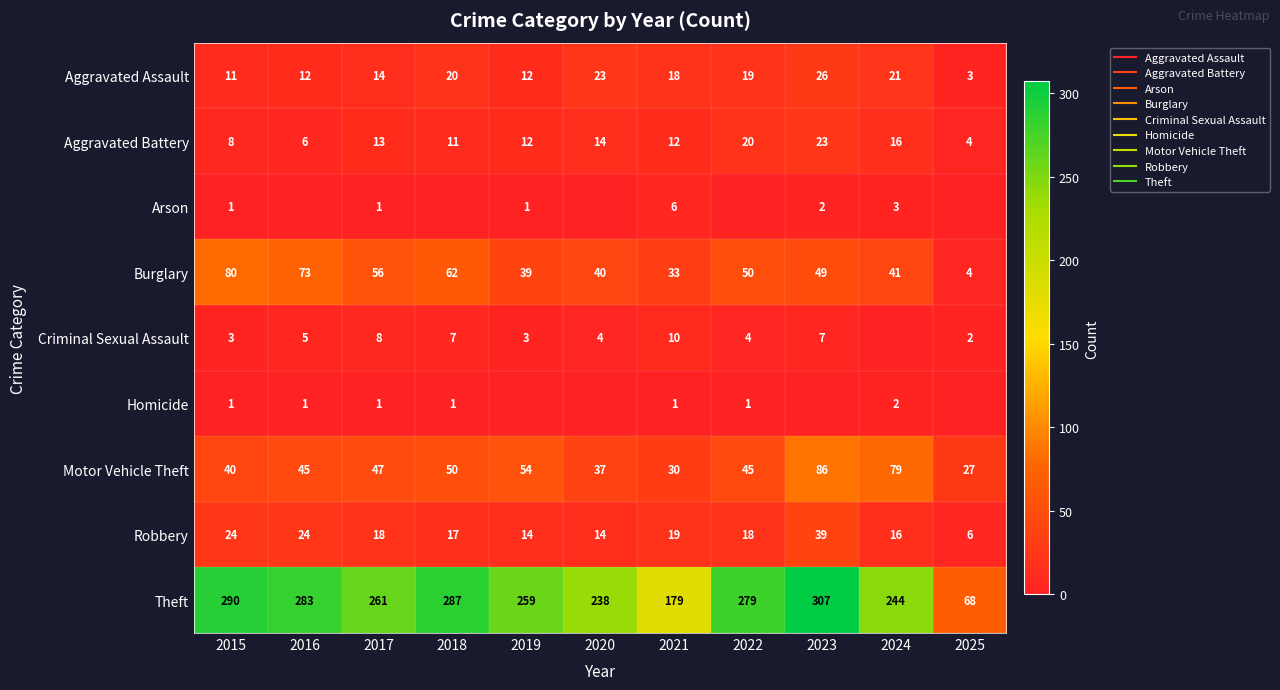

Which label corresponds to the smallest value in the chart?

2016